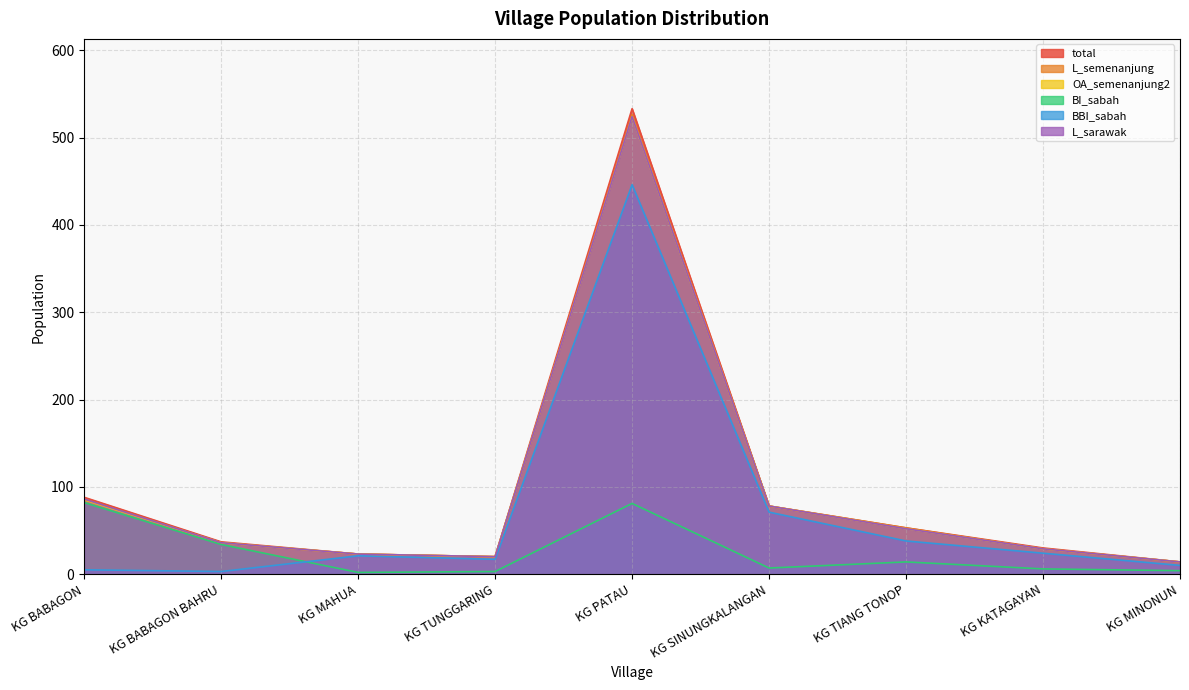

What is the label of the 2nd point from the left?

KG BABAGON BAHRU